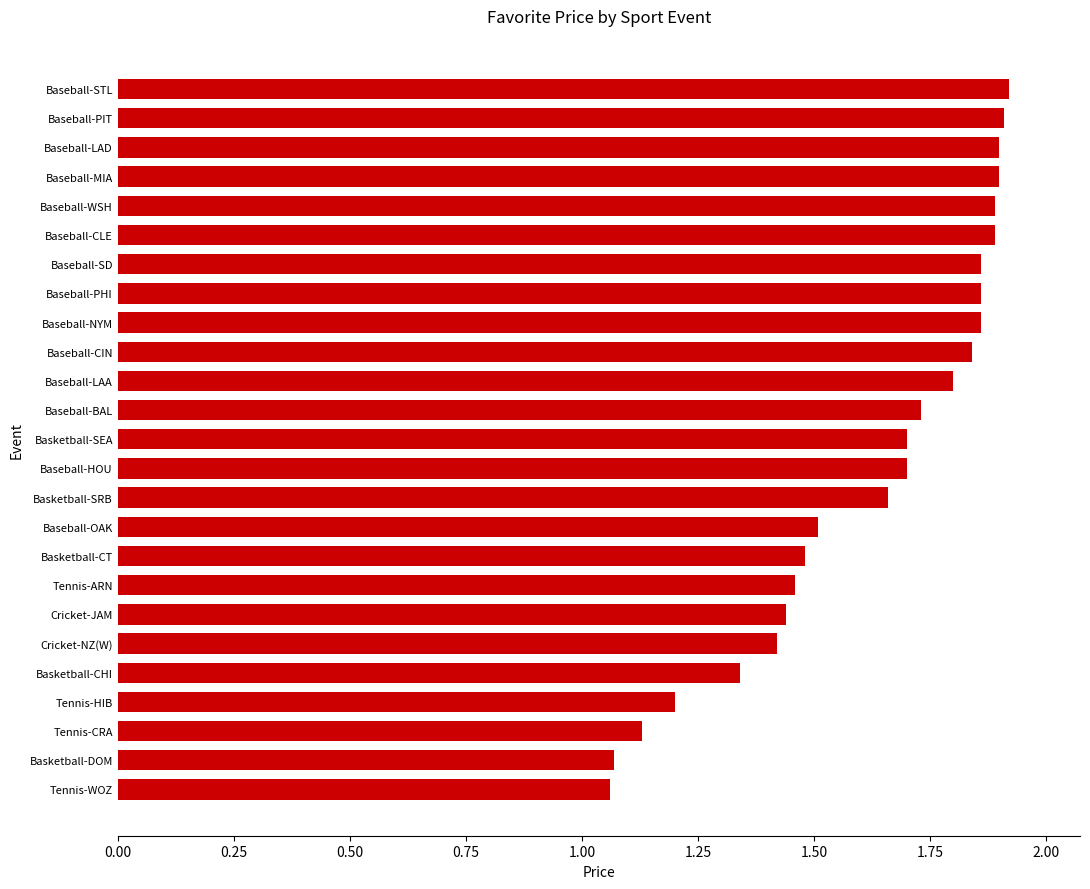

What is the label of the 19th bar from the bottom?

Baseball-SD